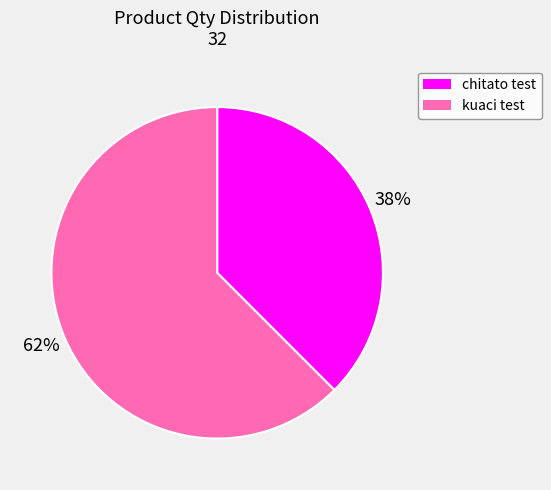

True or false: kuaci test accounts for 62% of the total.

True